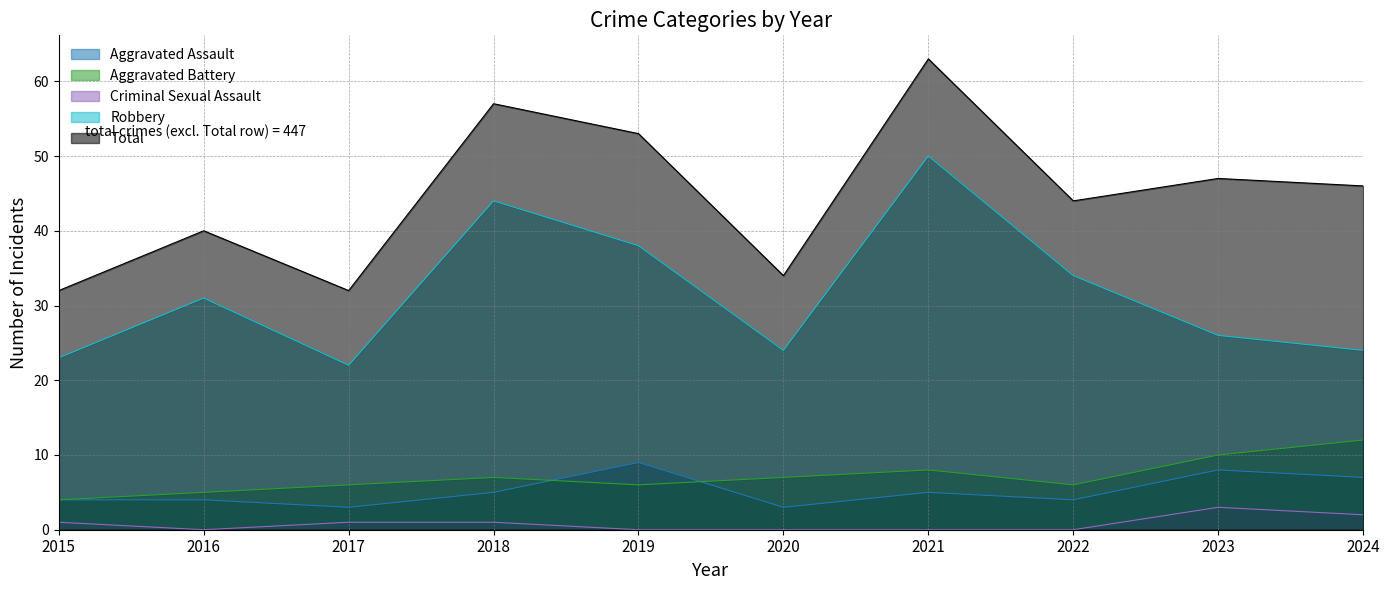

What value does the Aggravated Assault series have at 2024?

7